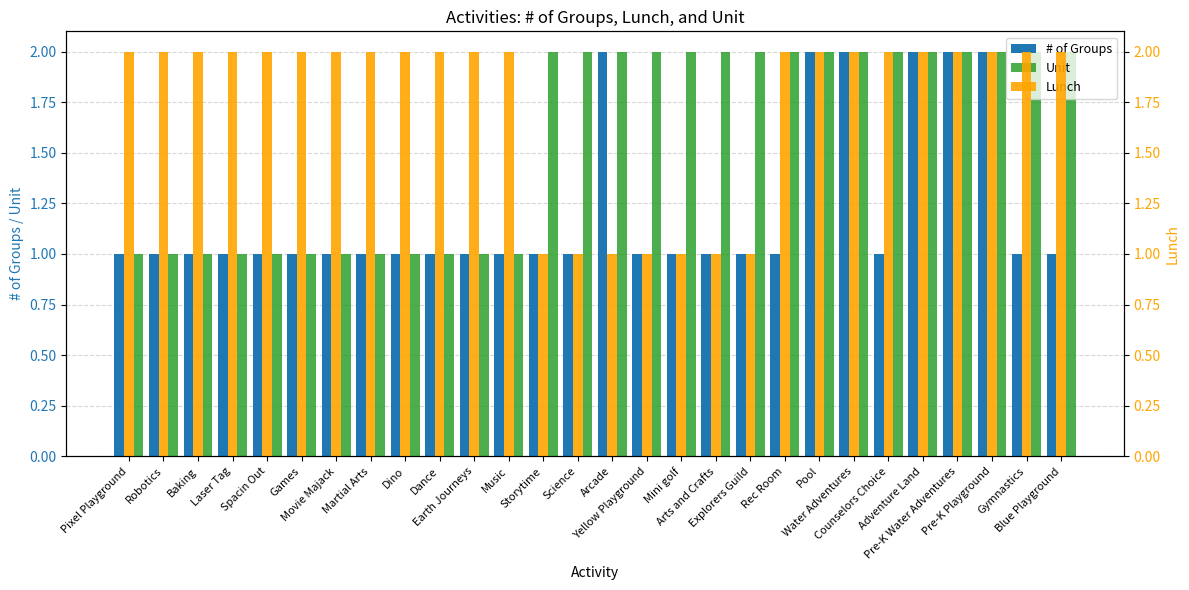

What is the maximum value for # of Groups?

2